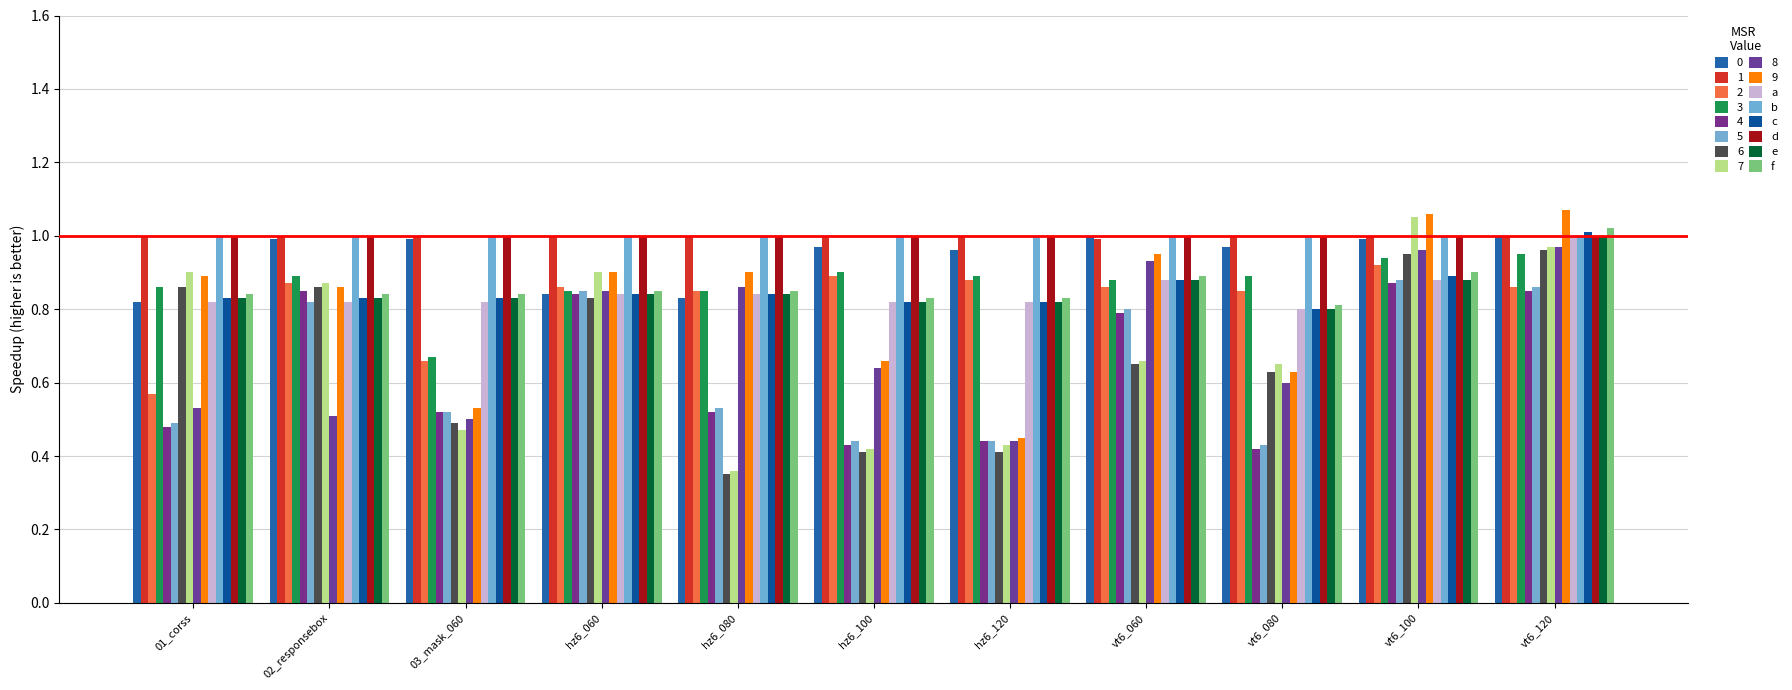

Which label corresponds to the smallest value in the chart?

hz6_080